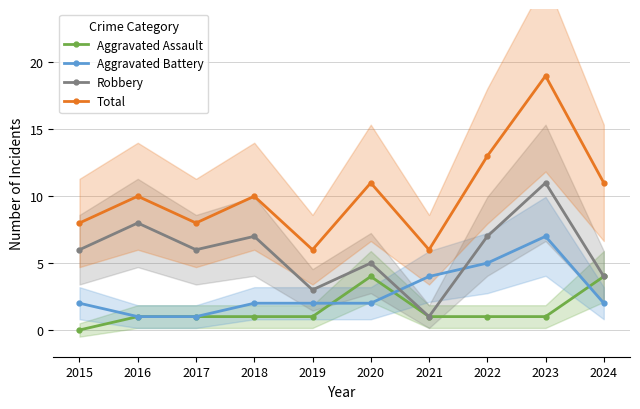

Which category has the lowest value in the Aggravated Assault series?

2015